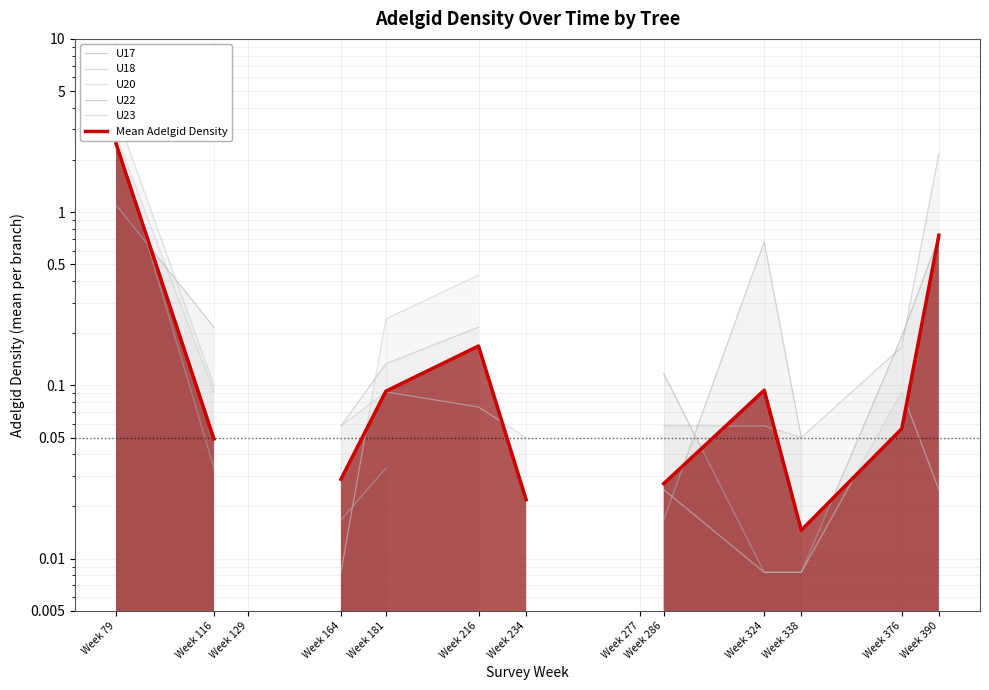

What are all the series names shown in the legend?

U17, U18, U20, U22, U23, Mean Adelgid Density